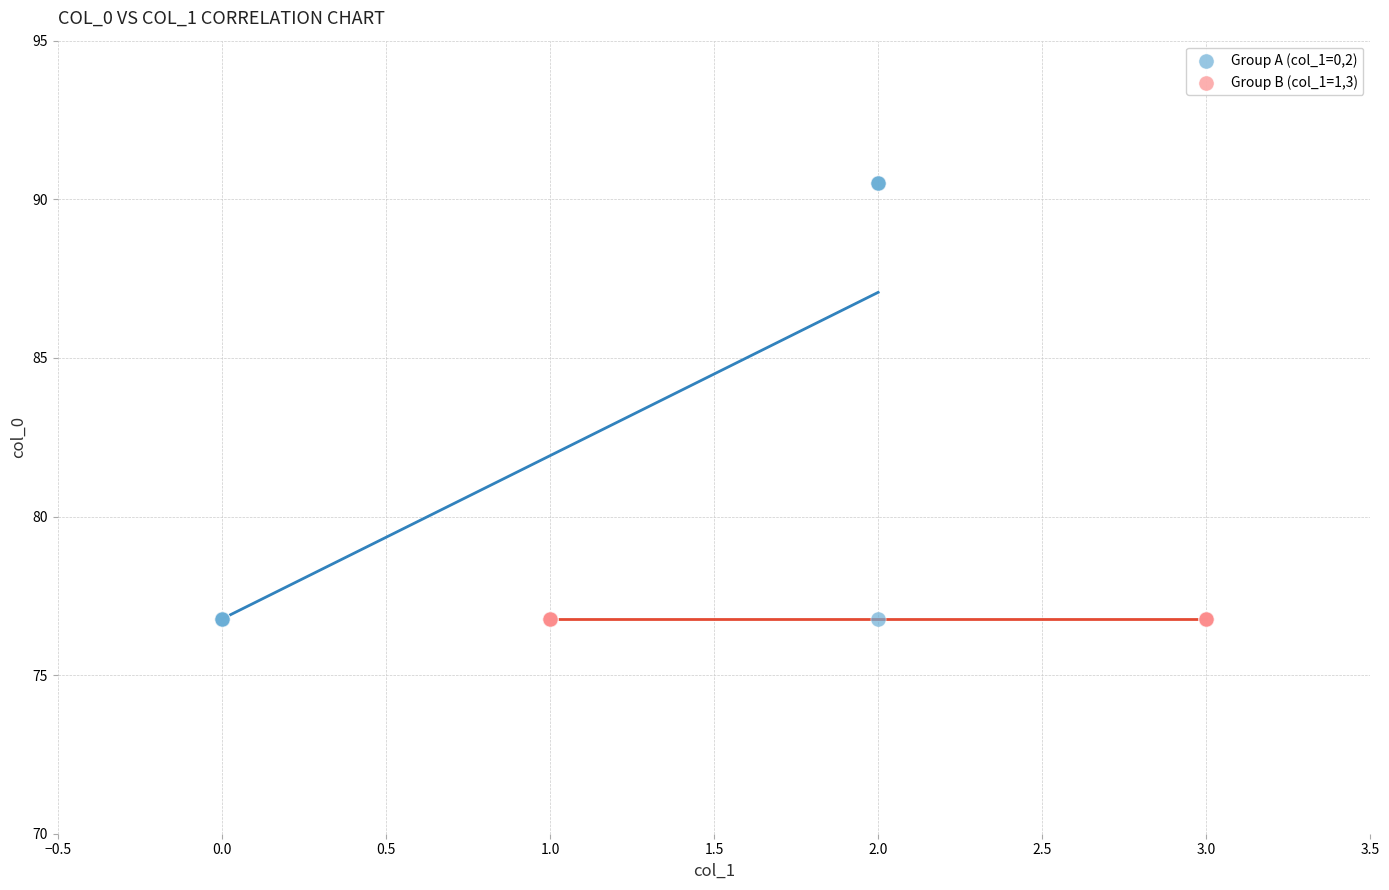

Which series reaches the maximum Y coordinate?

Group A (col_1=0,2)